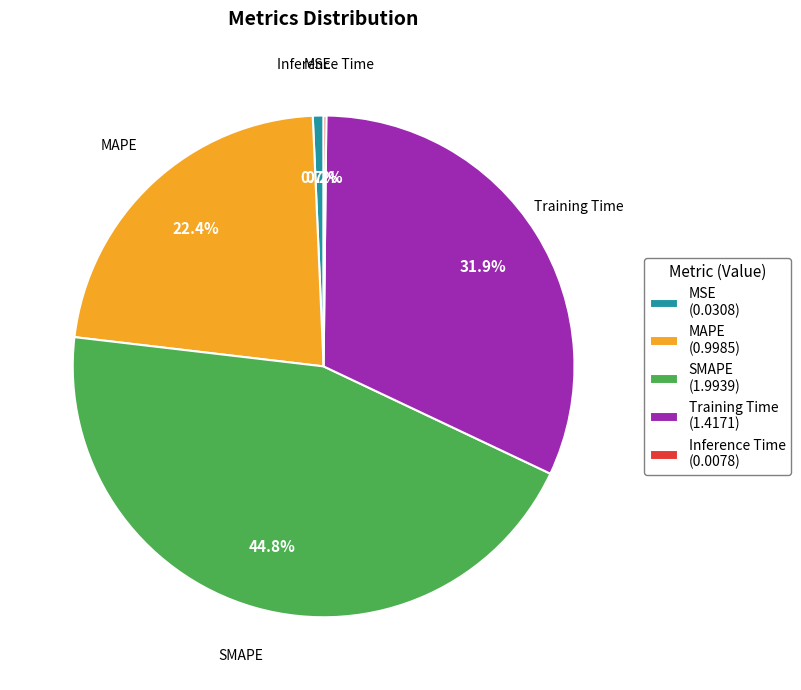

Is MSE the majority of the pie?

No